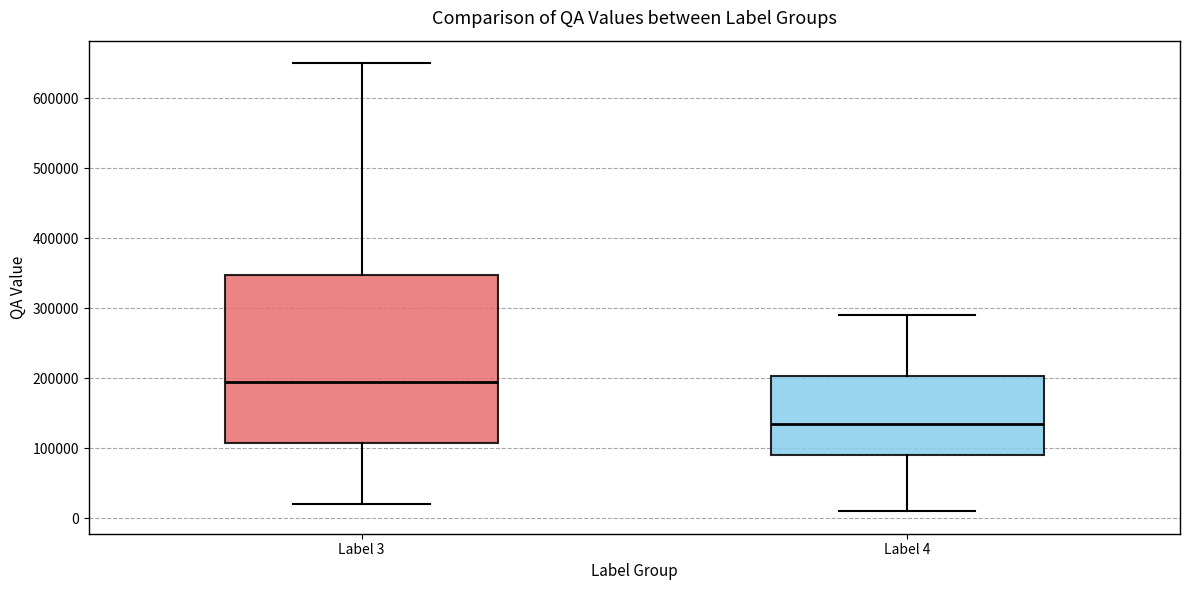

Reading left to right, read every box against the y-axis: the position of its median line, the range the box covers, and the ends of its whiskers. The values are not printed on the chart, so give them approximately, as read against the axis.

Label 3: median 200000, box 110000 to 350000, whiskers 20000 to 650000
Label 4: median 140000, box 90000 to 200000, whiskers 10000 to 290000